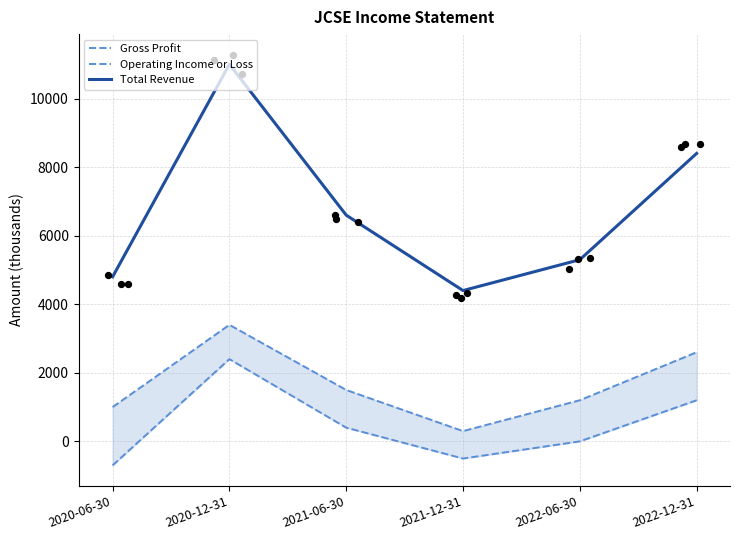

Is the value of Total Revenue at 2022-06-30 greater than the value of Operating Income or Loss at 2020-12-31?

Yes